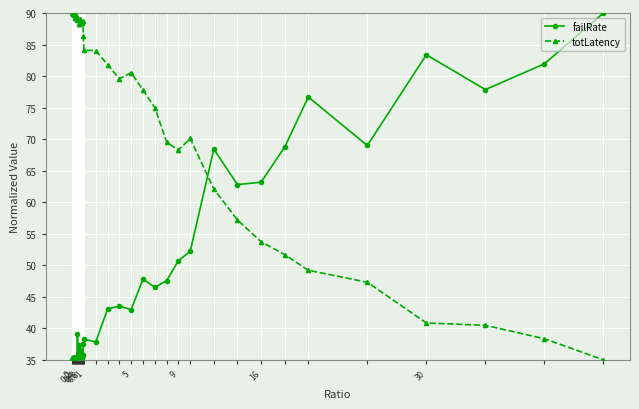

What is the difference between the maximum and minimum values in the failRate series?

55.0